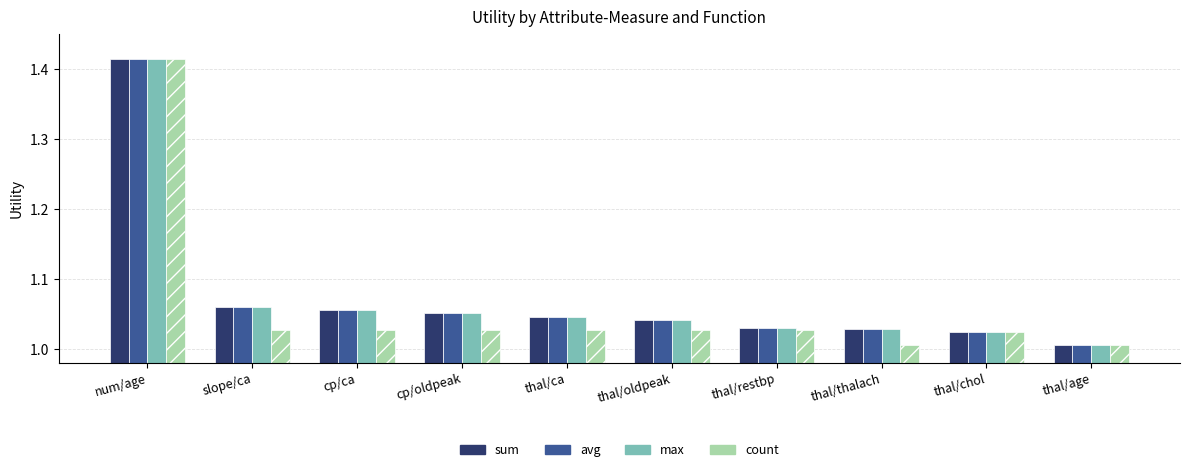

At which label does avg reach its minimum?

thal/age